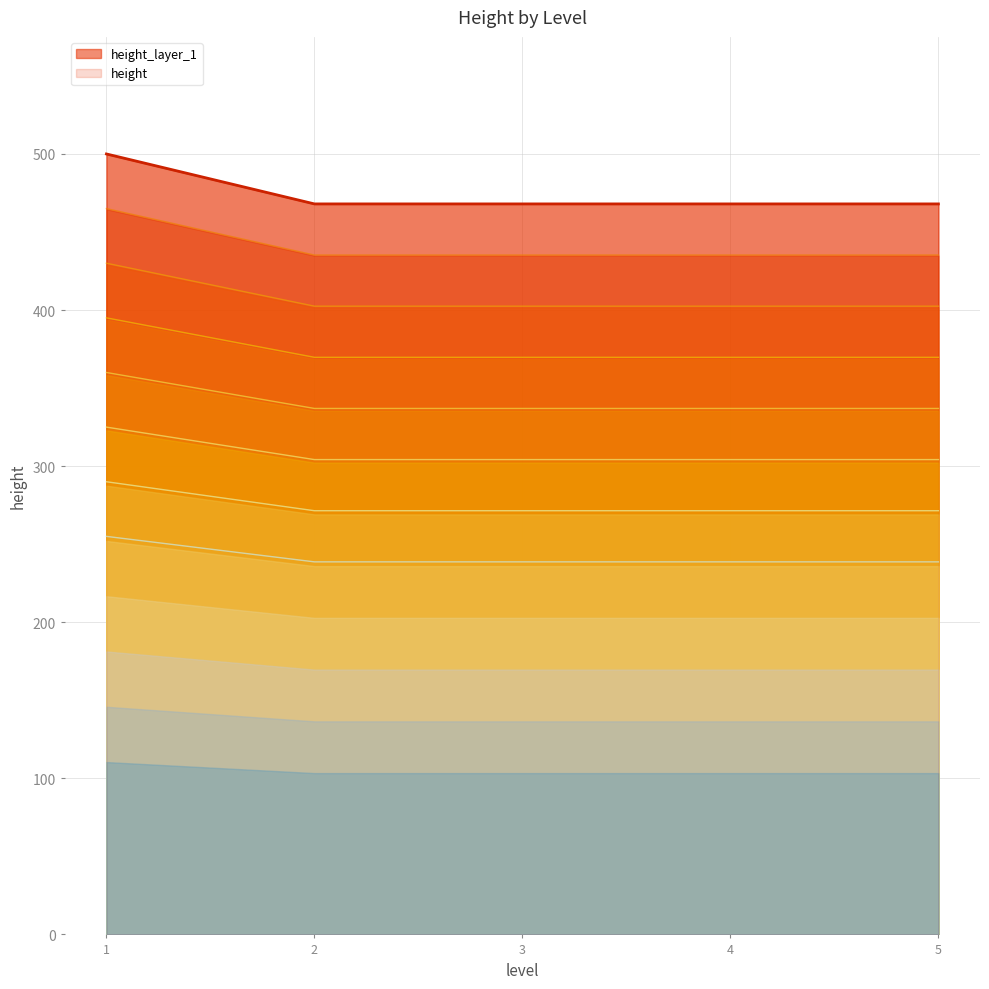

What is the value of the 2nd point from the left?

468